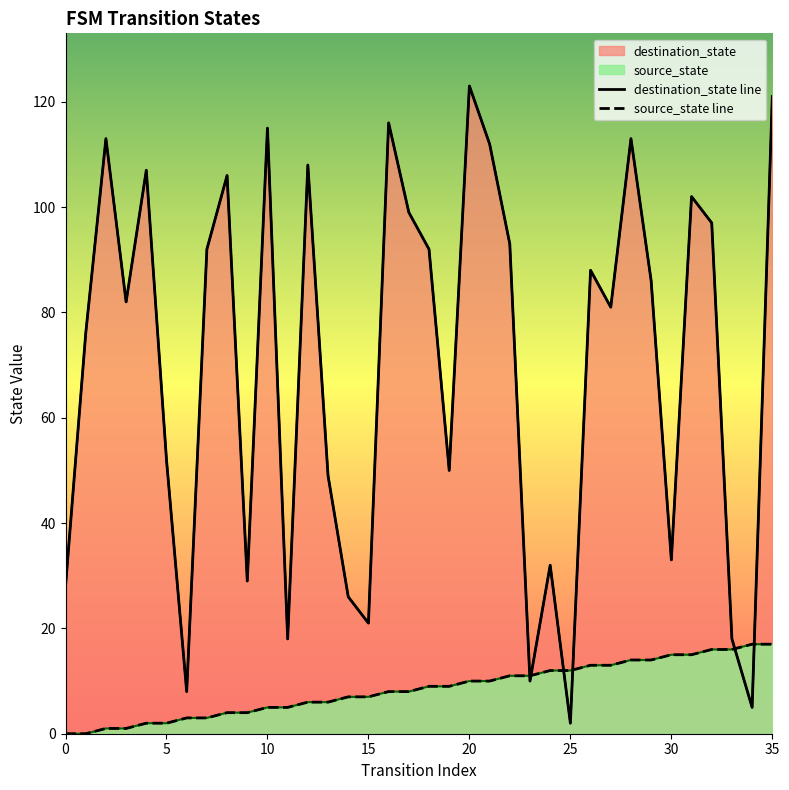

Which category has the highest value in the destination_state line series?

20